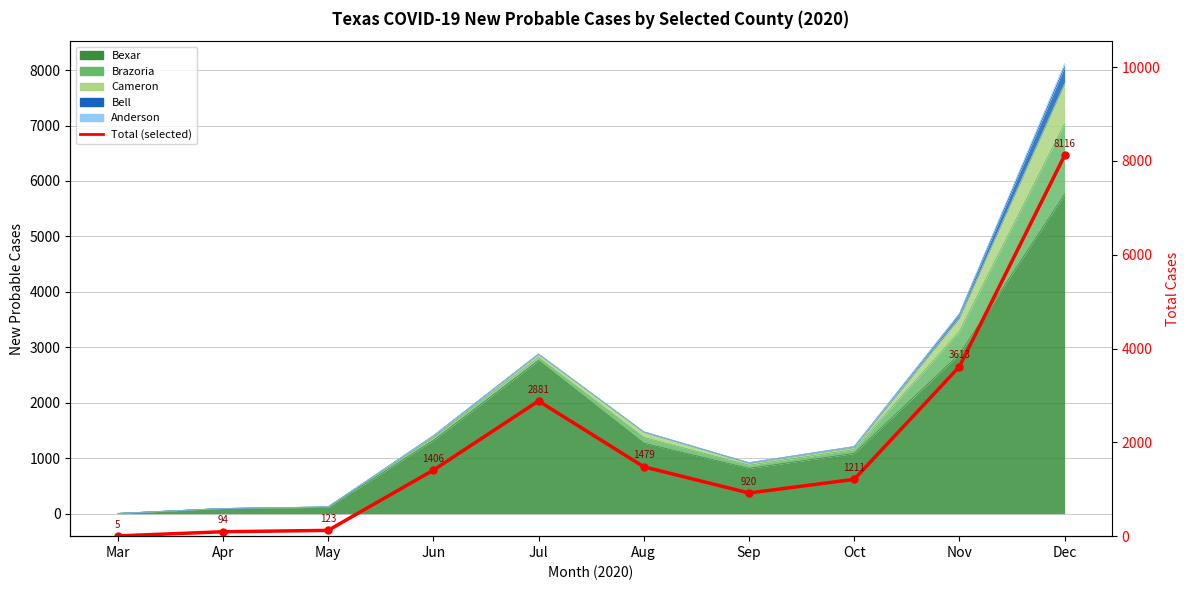

What is the minimum value shown in the chart?

5